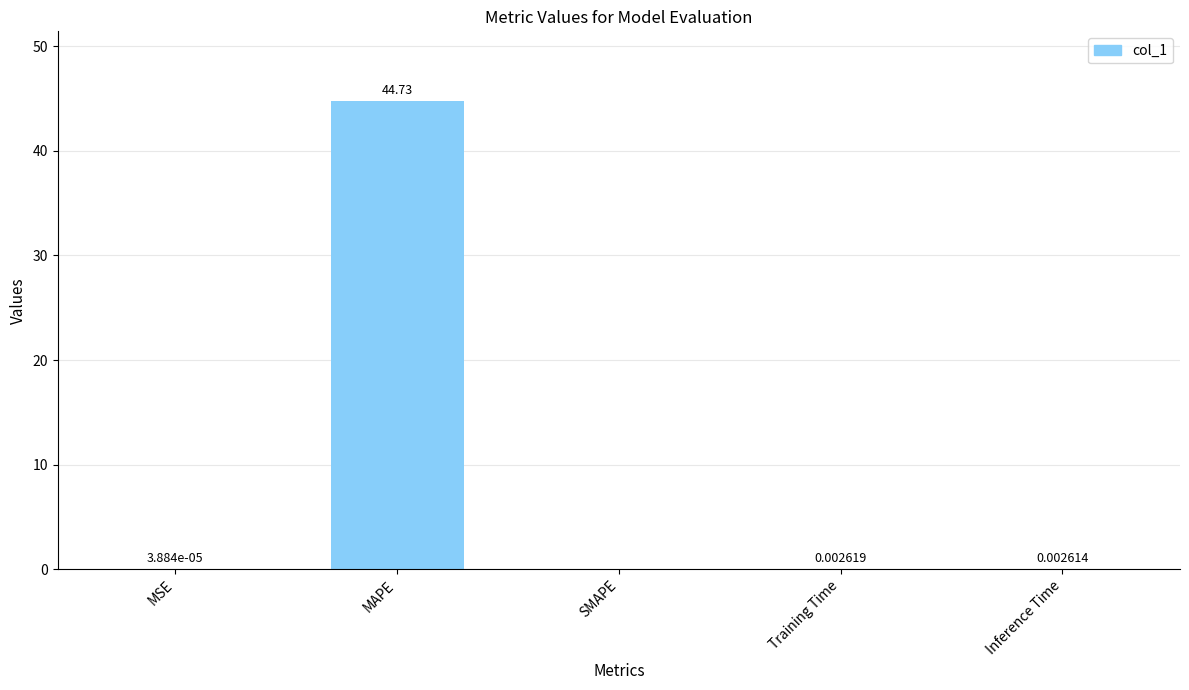

Between Inference Time and MSE, which is larger?

Inference Time